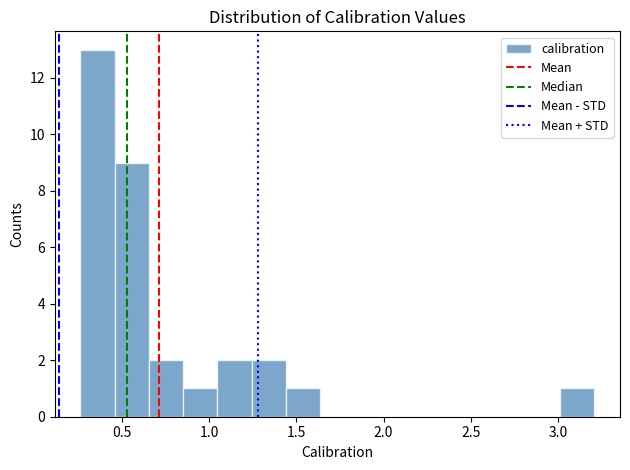

Read against the x-axis, roughly where is the centre of the tallest bar?

0.35